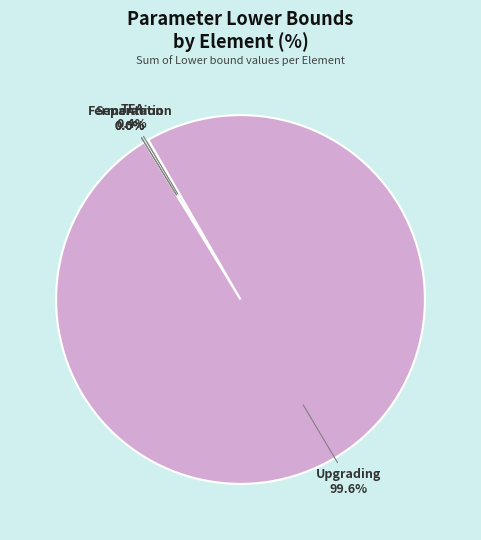

What is the largest slice in the pie chart?

Upgrading